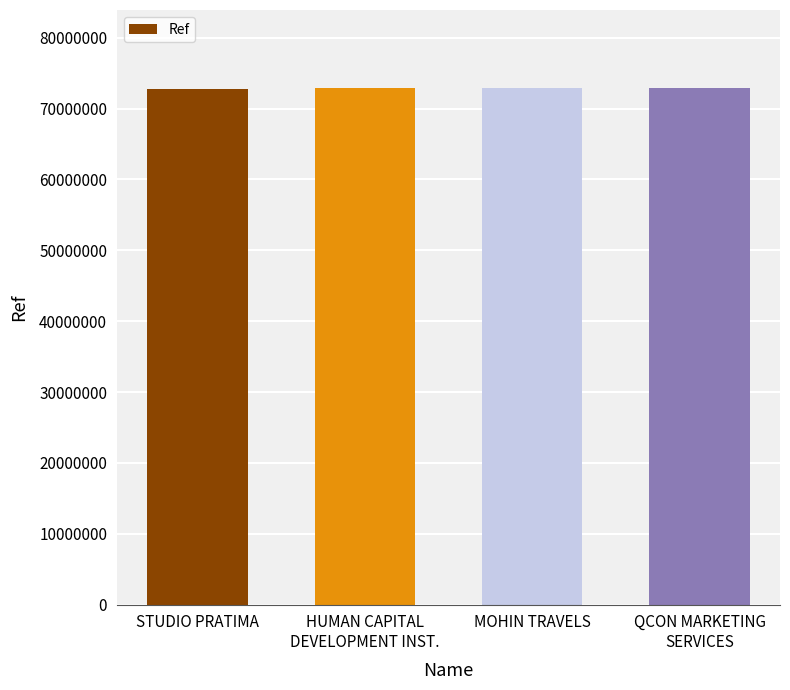

What is the sum of all values?

291661501